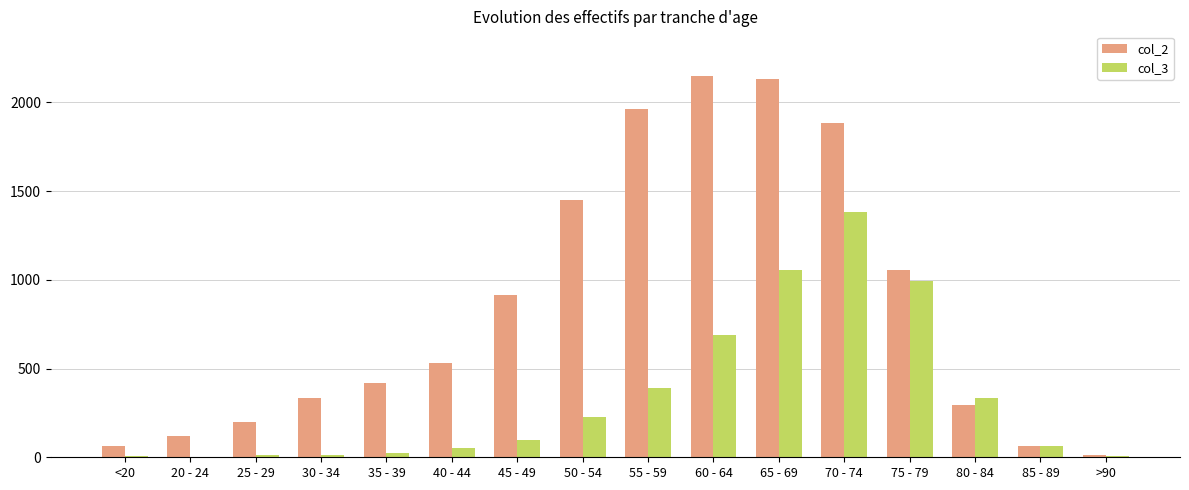

At which label does col_3 reach its peak?

70 - 74